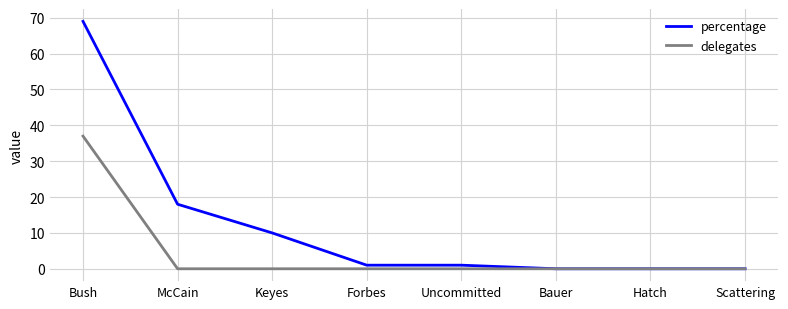

What is the sum of the percentage values at Keyes and Bauer?

10